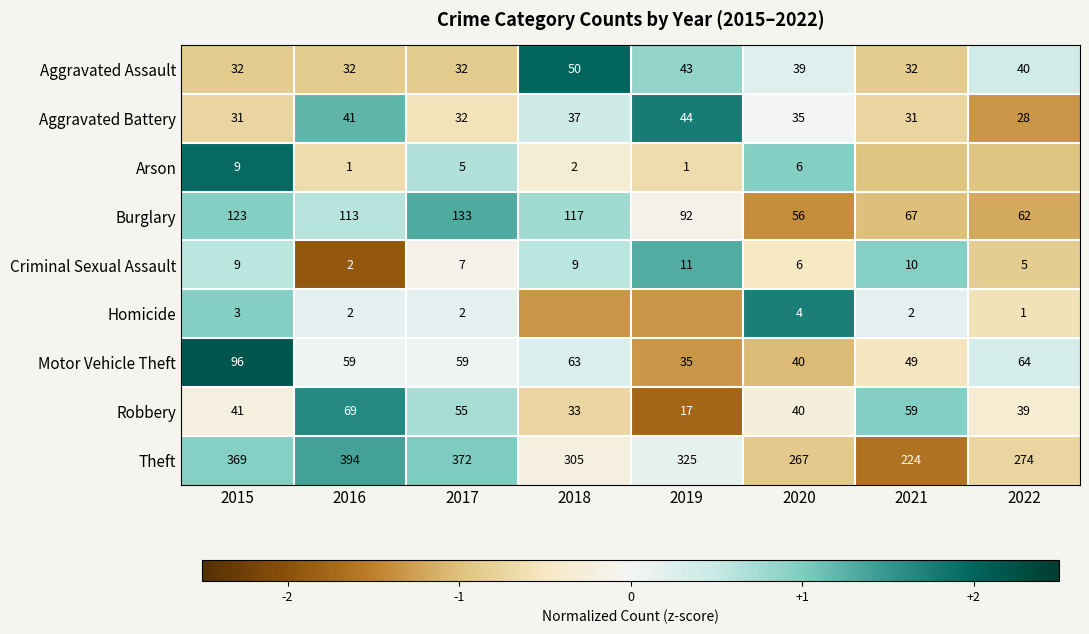

Is the value of Aggravated Assault at 2017 greater than the value of Criminal Sexual Assault at 2017?

Yes